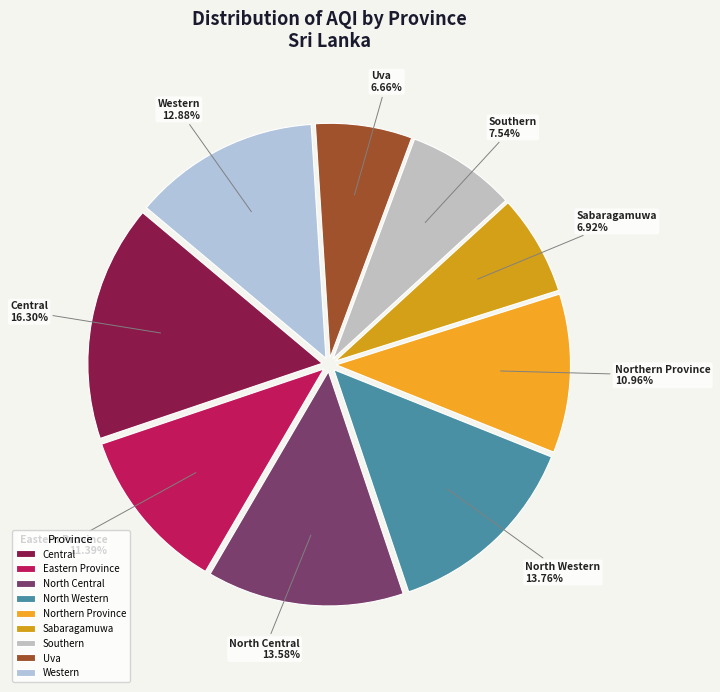

Which slice is the largest?

Central